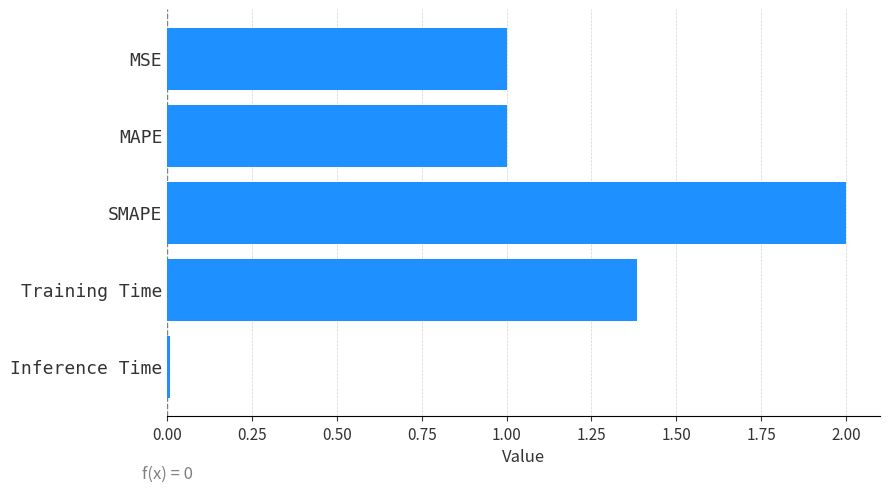

The value at MSE is 1.8. True or false?

False